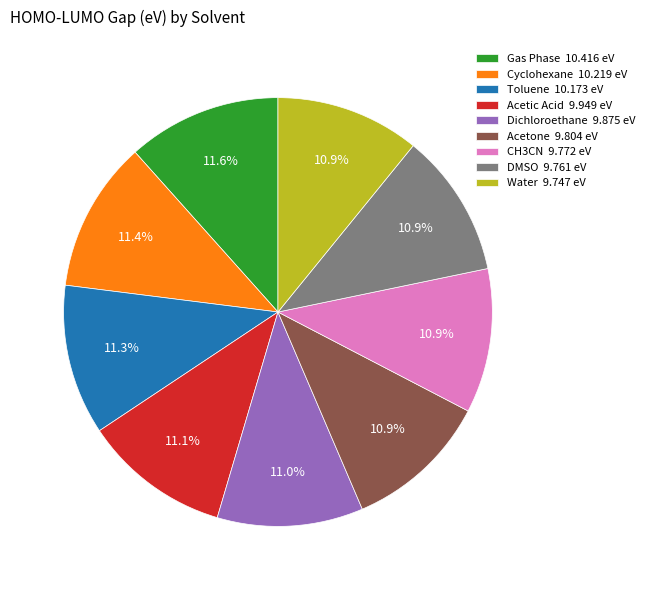

Is the sum of Acetone 9.804 eV and Gas Phase 10.416 eV greater than half?

No